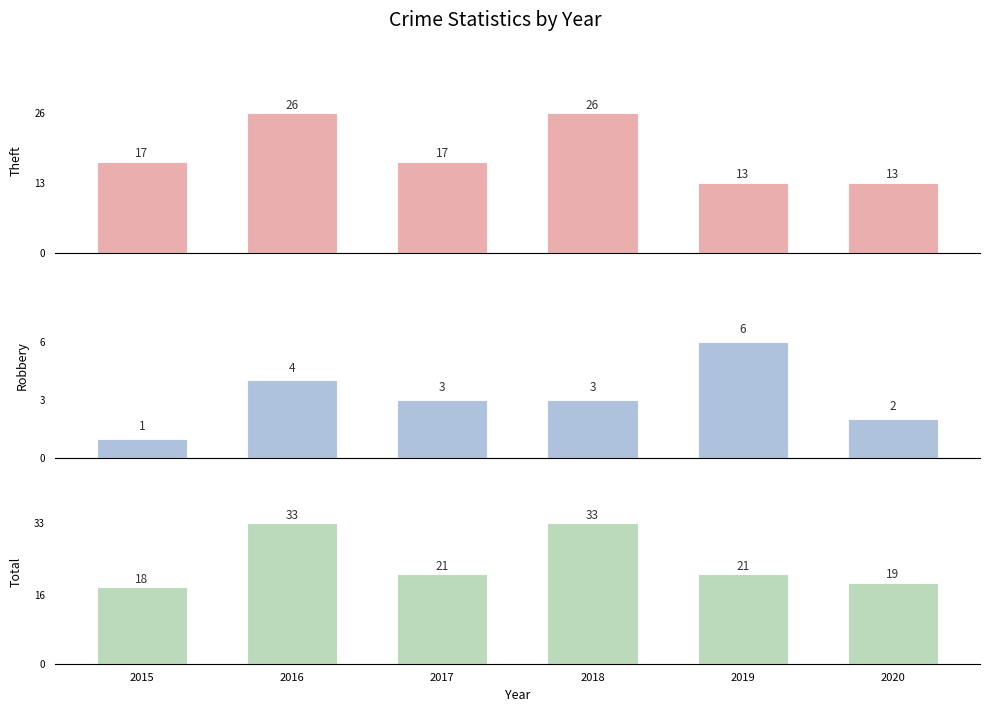

Where does the Theft series first go above 17?

2016